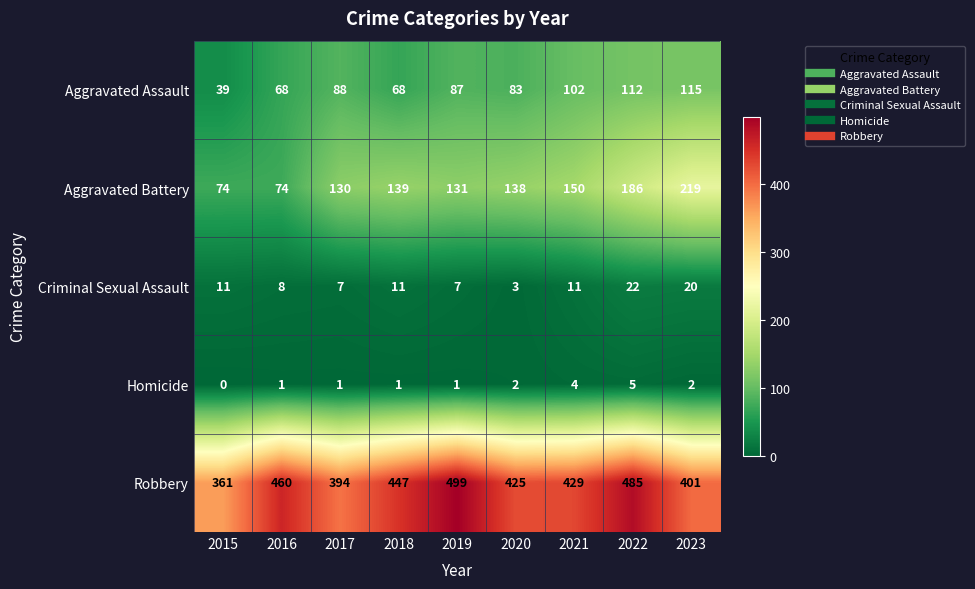

Is it true that Aggravated Battery equals 139 at 2018?

True